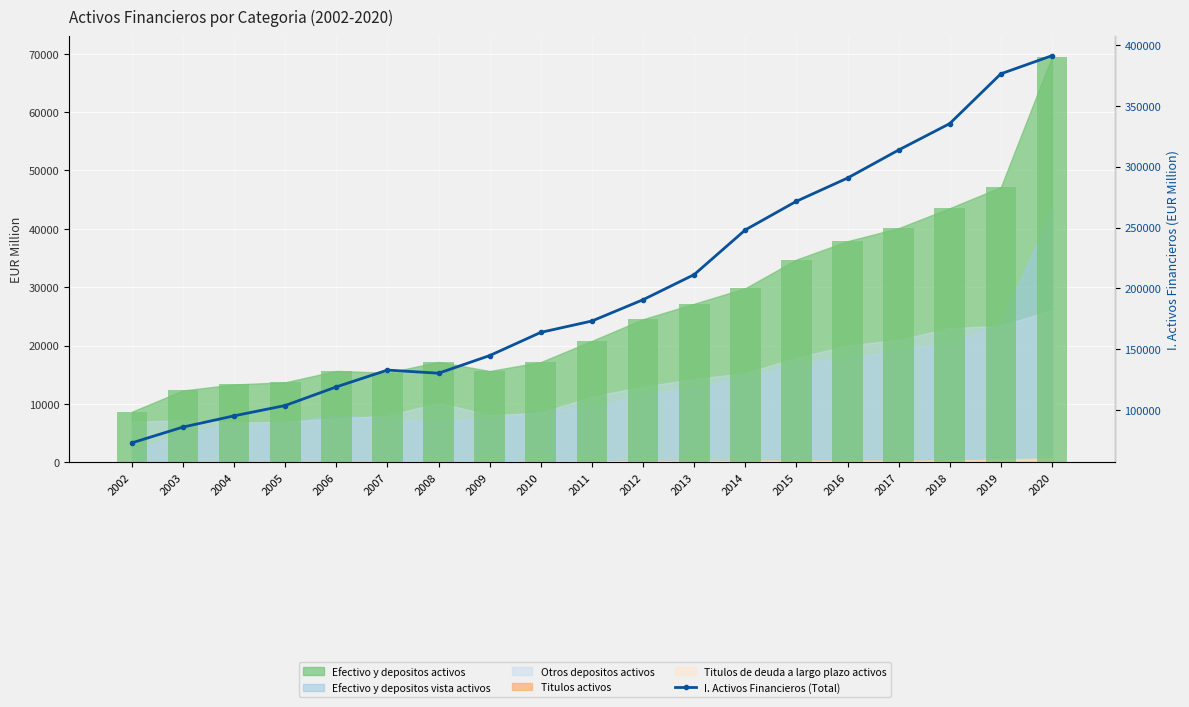

How many data points are less than 173199?

9